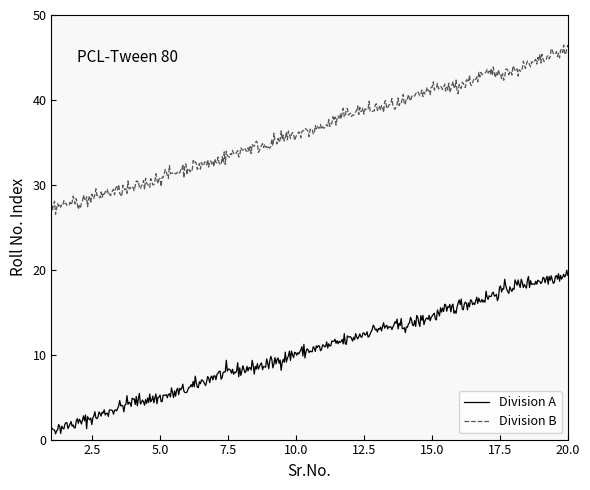

What is the difference between the maximum and minimum values in the Division B series?

20.0